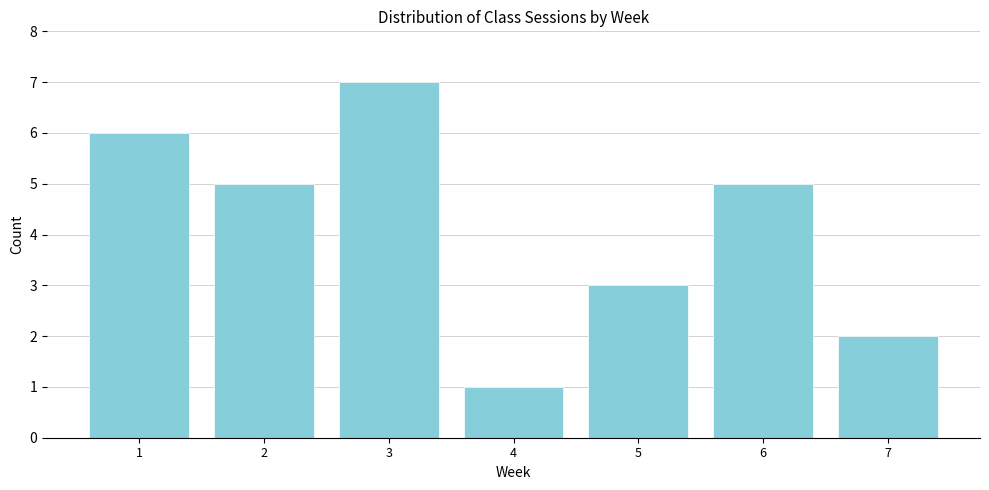

Reading left to right, transcribe all the data shown in this chart.

6	5	7	1	3	5	2